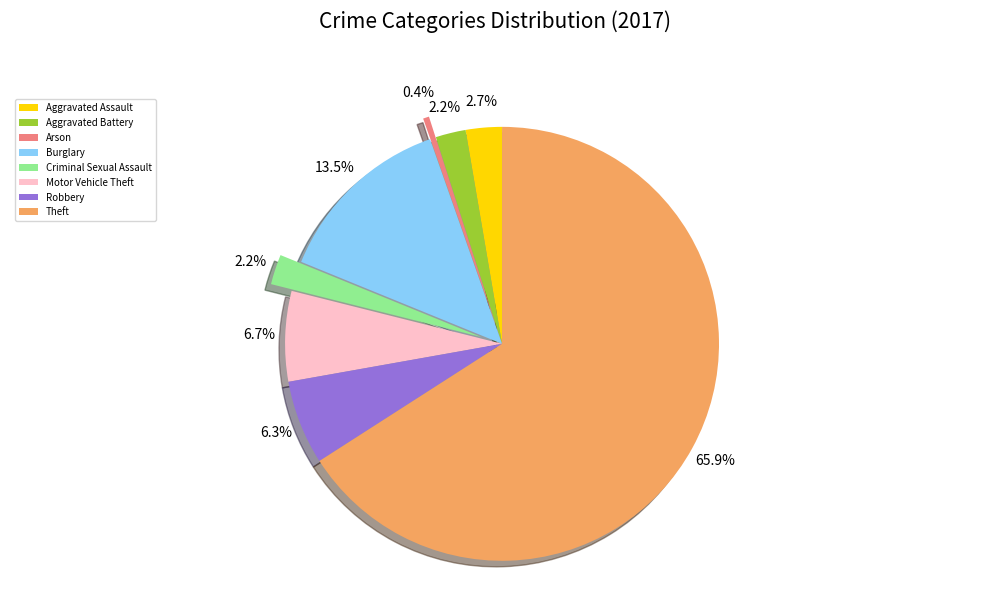

How many slices are in this pie chart?

8